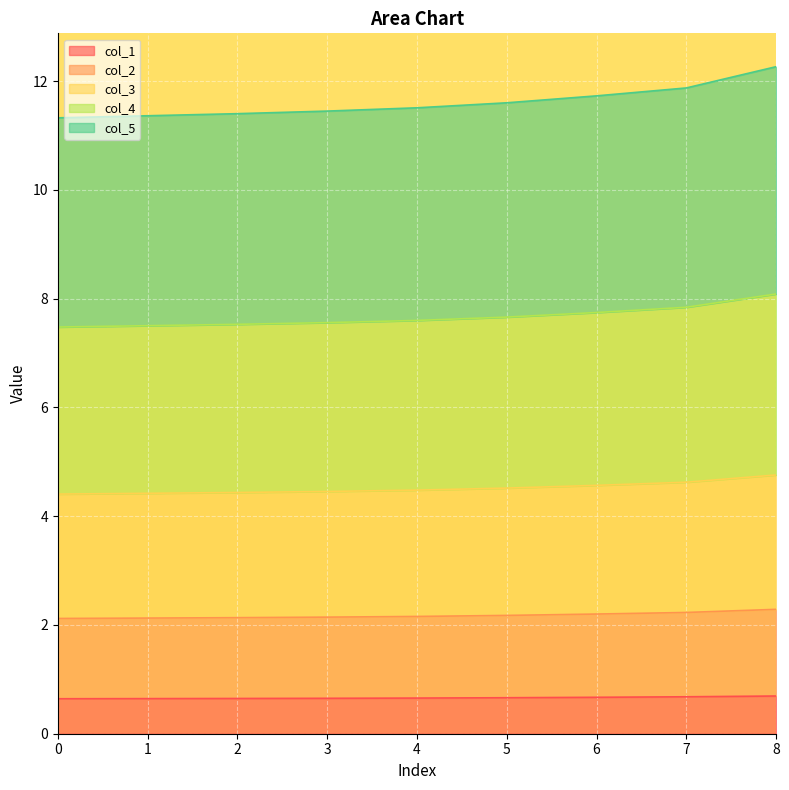

Is it true that col_1 equals 0.7 at 7?

True